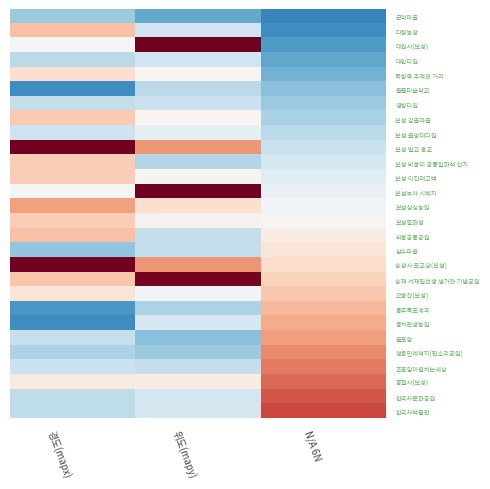

Count the number of data series in this chart.

28